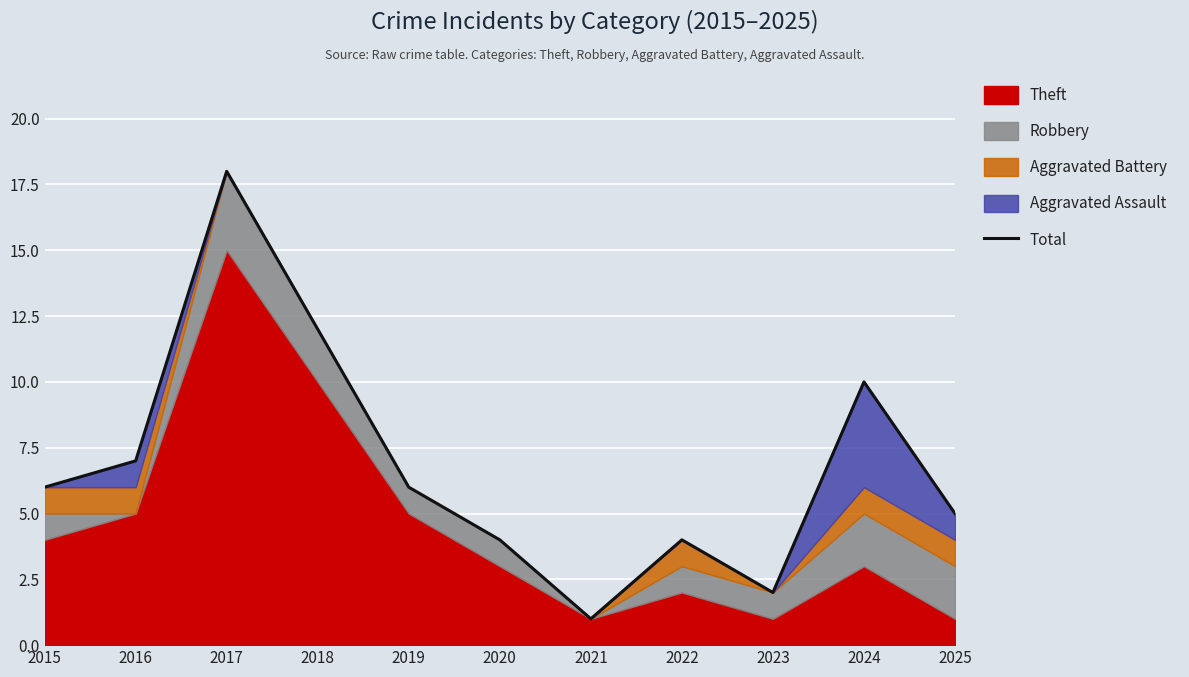

At which label does the data first exceed 6?

2016